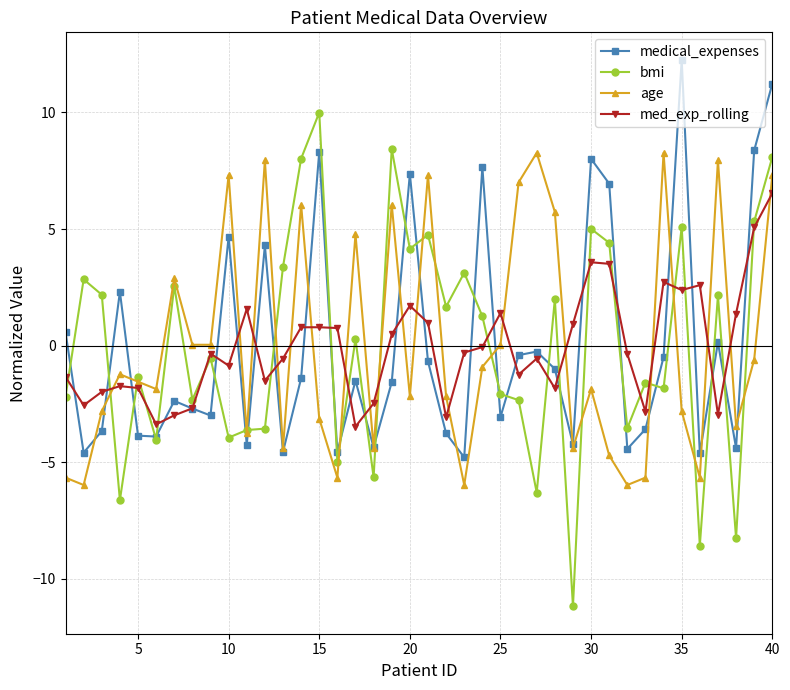

What are all the series names shown in the legend?

medical_expenses, bmi, age, med_exp_rolling